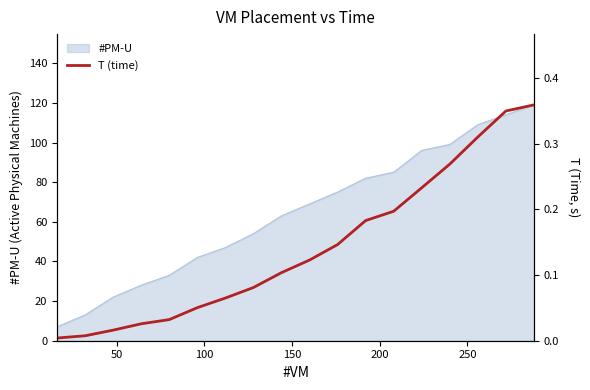

What is the lowest value of the #PM-U series?

7